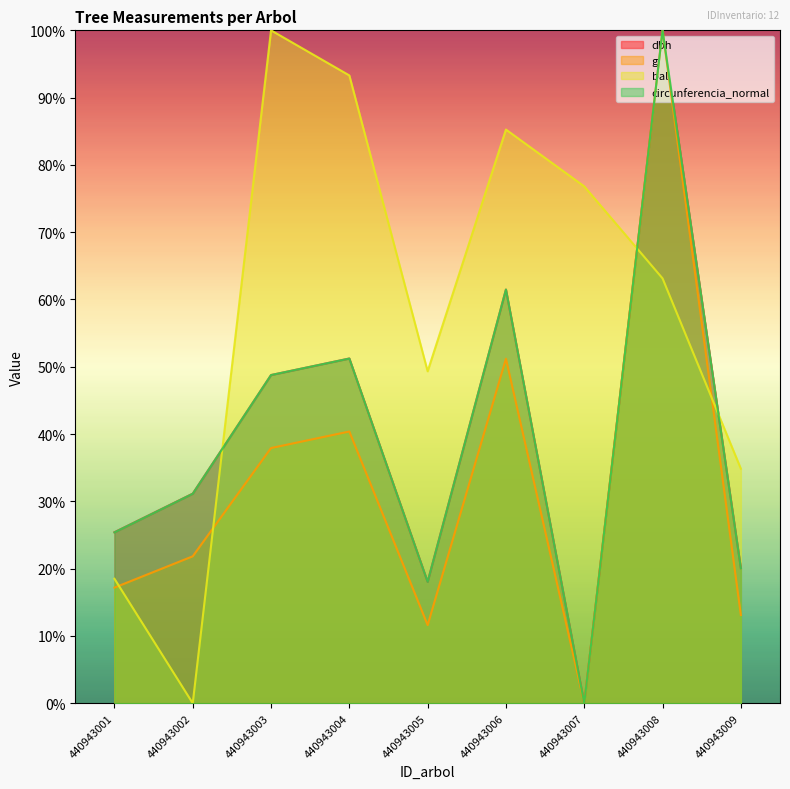

What is the average value of the circunferencia_normal series?

39.6